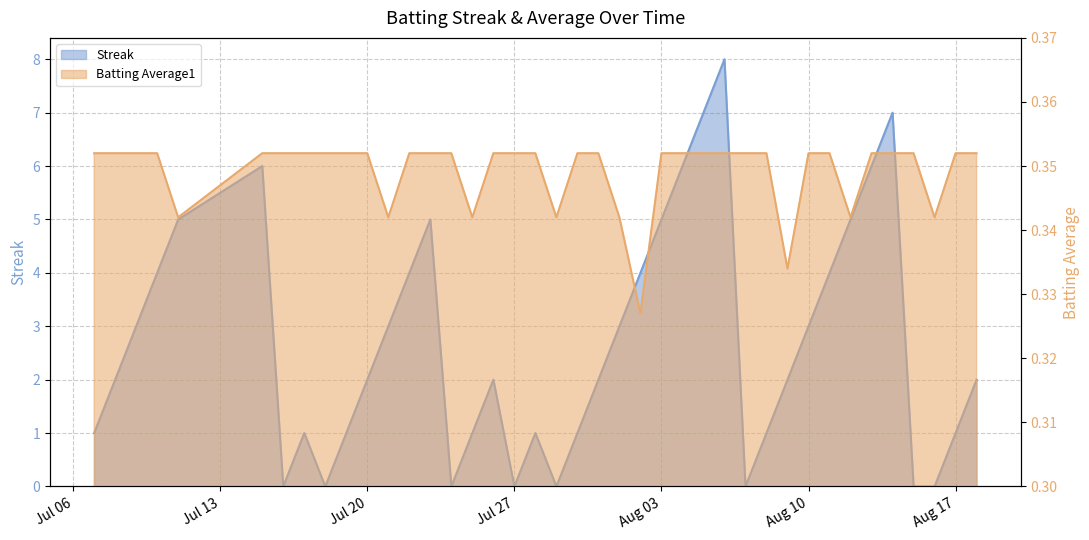

What is the difference between the Streak values at 2010-07-11 and 2010-07-08?

3.0